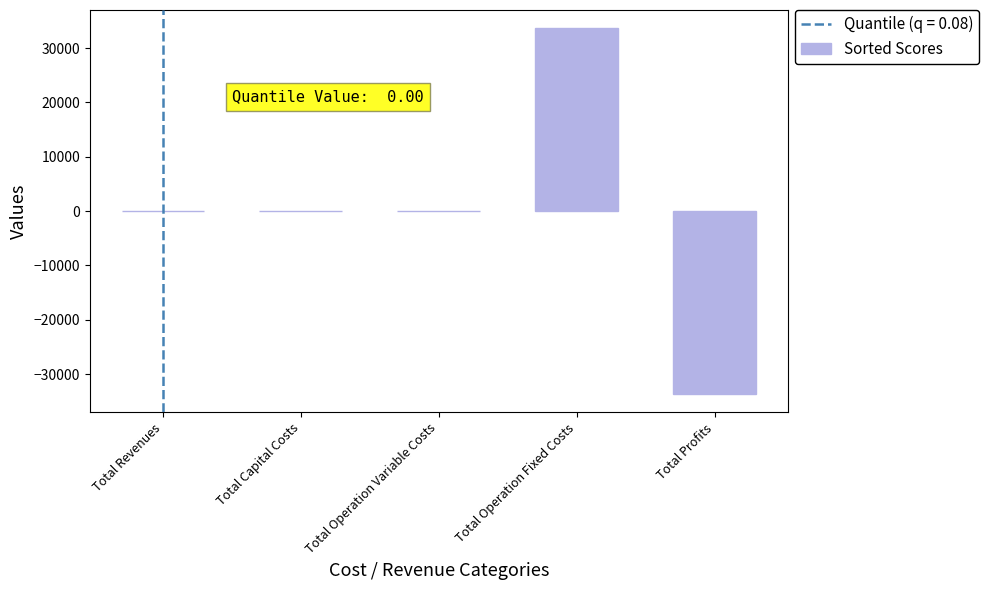

The value at Total Revenues is 0.0. True or false?

True